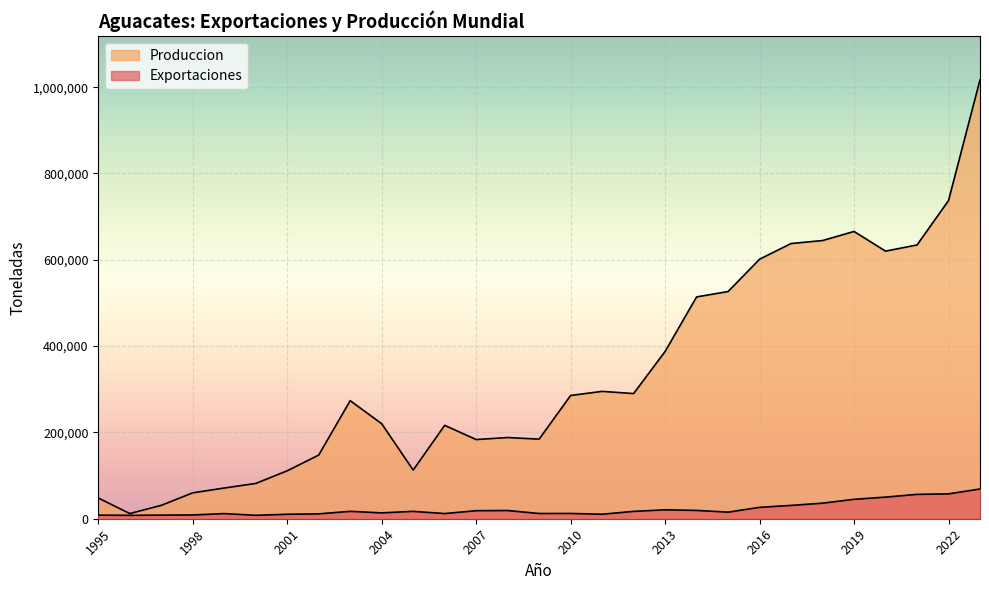

Where is Produccion nearest to the value 514412?

2014